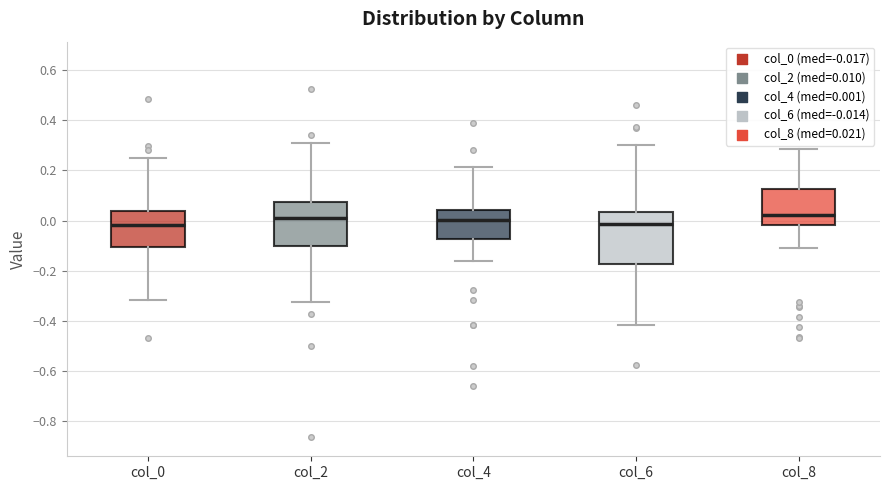

Reading left to right, read every box against the y-axis: the position of its median line, the range the box covers, and the ends of its whiskers. The values are not printed on the chart, so give them approximately, as read against the axis.

col_0: median -0.02, box -0.10 to 0.04, whiskers -0.32 to 0.24
col_2: median 0.00, box -0.10 to 0.08, whiskers -0.32 to 0.32
col_4: median 0.00, box -0.08 to 0.04, whiskers -0.16 to 0.22
col_6: median -0.02, box -0.18 to 0.04, whiskers -0.42 to 0.30
col_8: median 0.02, box -0.02 to 0.12, whiskers -0.12 to 0.28